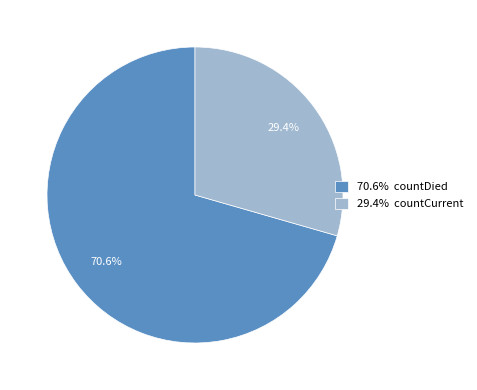

To the nearest percent, what is the average slice percentage?

50%